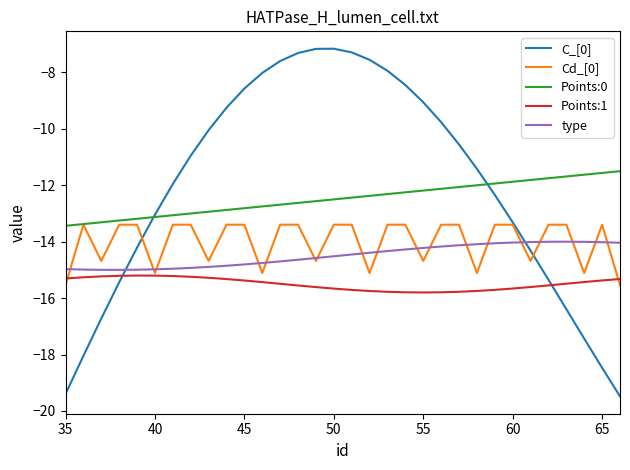

True or false: C_[0] and Cd_[0] intersect in this chart.

True